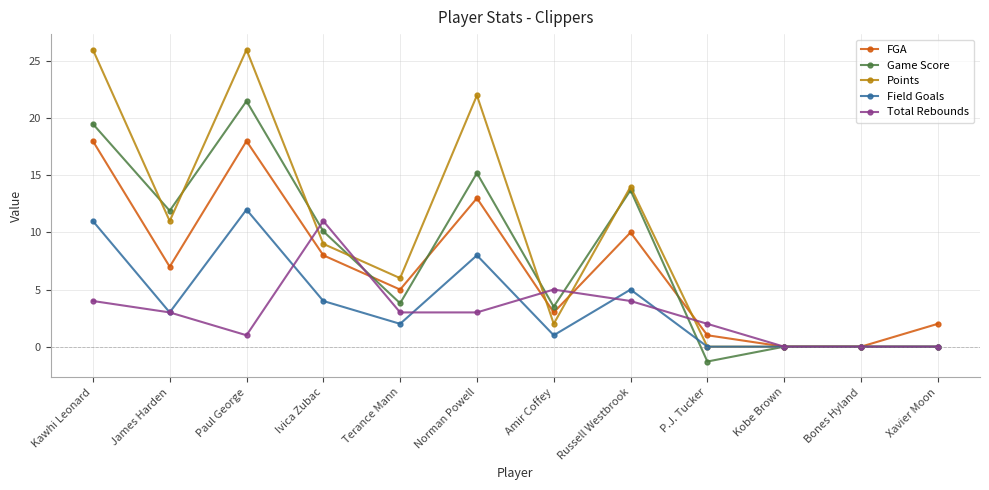

Reading left to right, what are all the values shown in this chart?

FGA: 18.0	7.0	18.0	8.0	5.0	13.0	3.0	10.0	1.0	0.0	0.0	2.0
Game Score: 19.5	11.9	21.5	10.1	3.8	15.2	3.5	13.7	-1.3	0.0	0.0	0.0
Points: 26.0	11.0	26.0	9.0	6.0	22.0	2.0	14.0	0.0	0.0	0.0	0.0
Field Goals: 11.0	3.0	12.0	4.0	2.0	8.0	1.0	5.0	0.0	0.0	0.0	0.0
Total Rebounds: 4.0	3.0	1.0	11.0	3.0	3.0	5.0	4.0	2.0	0.0	0.0	0.0